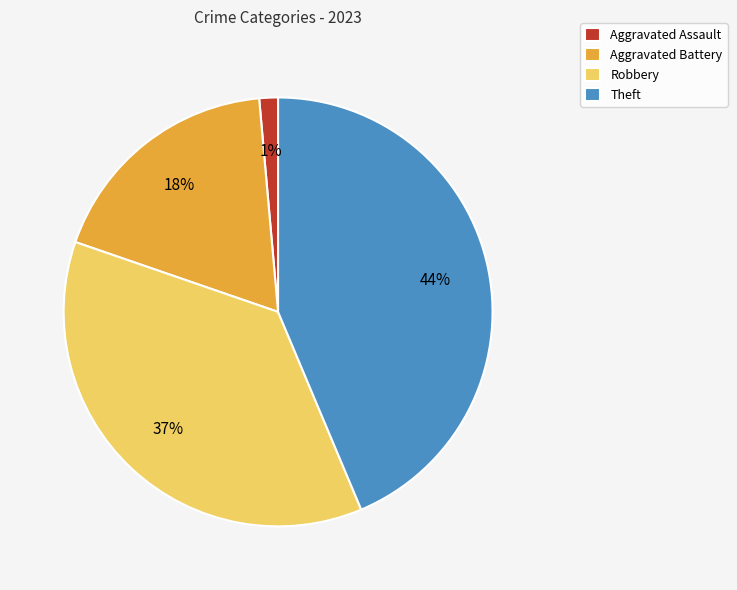

Is the sum of Theft and Robbery greater than half?

Yes